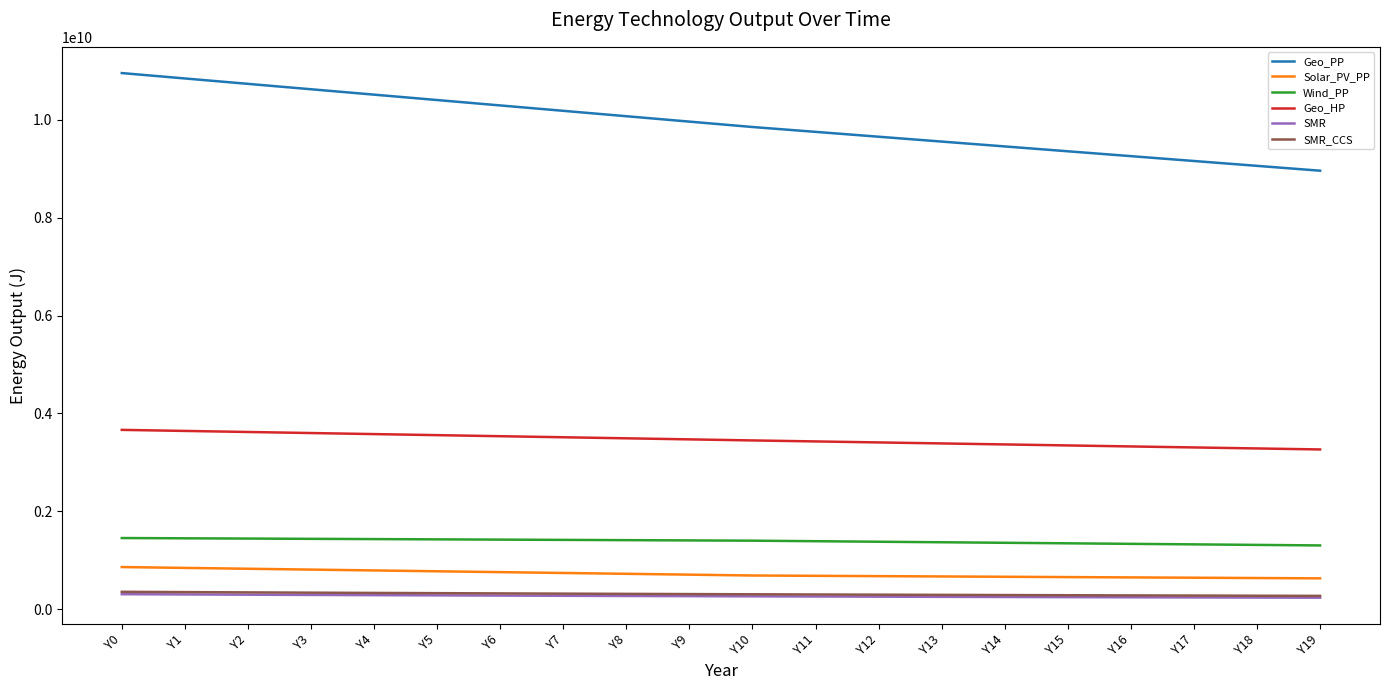

Which series has the largest total across all categories?

Geo_PP